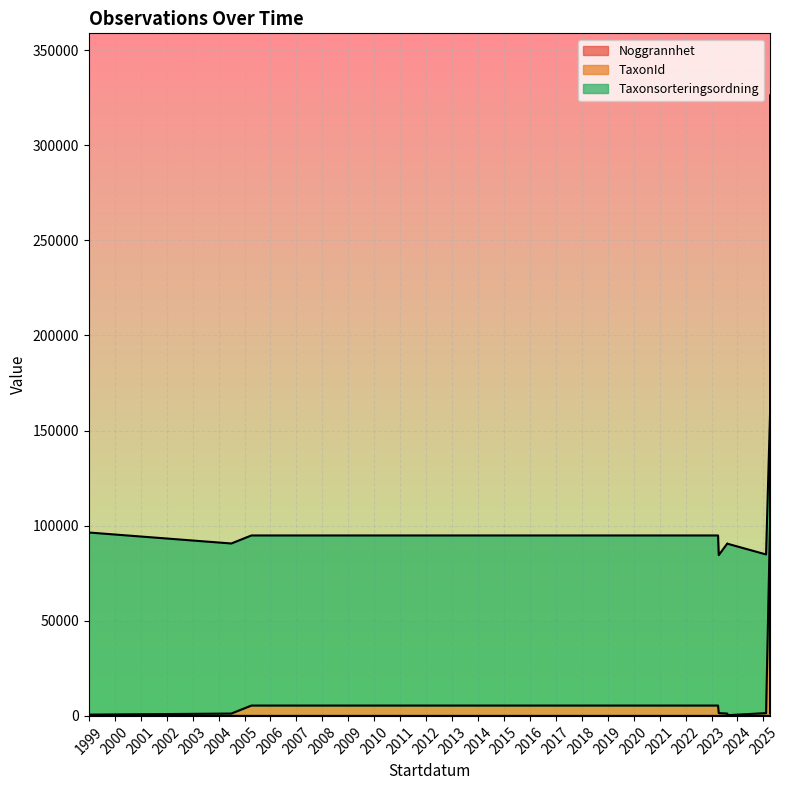

True or false: TaxonId and Noggrannhet cross at least once.

False